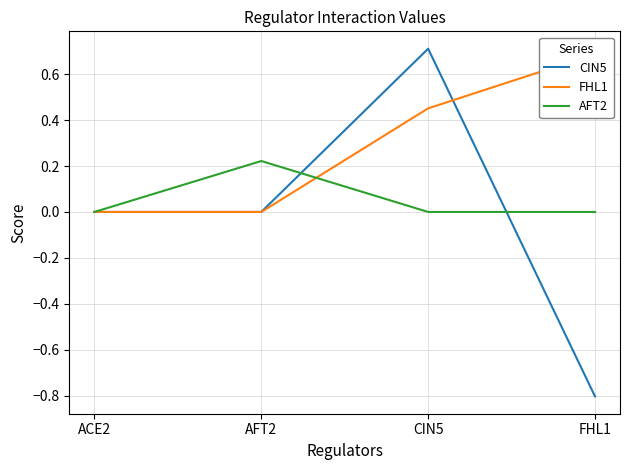

What is the sum of all CIN5 values?

-0.1